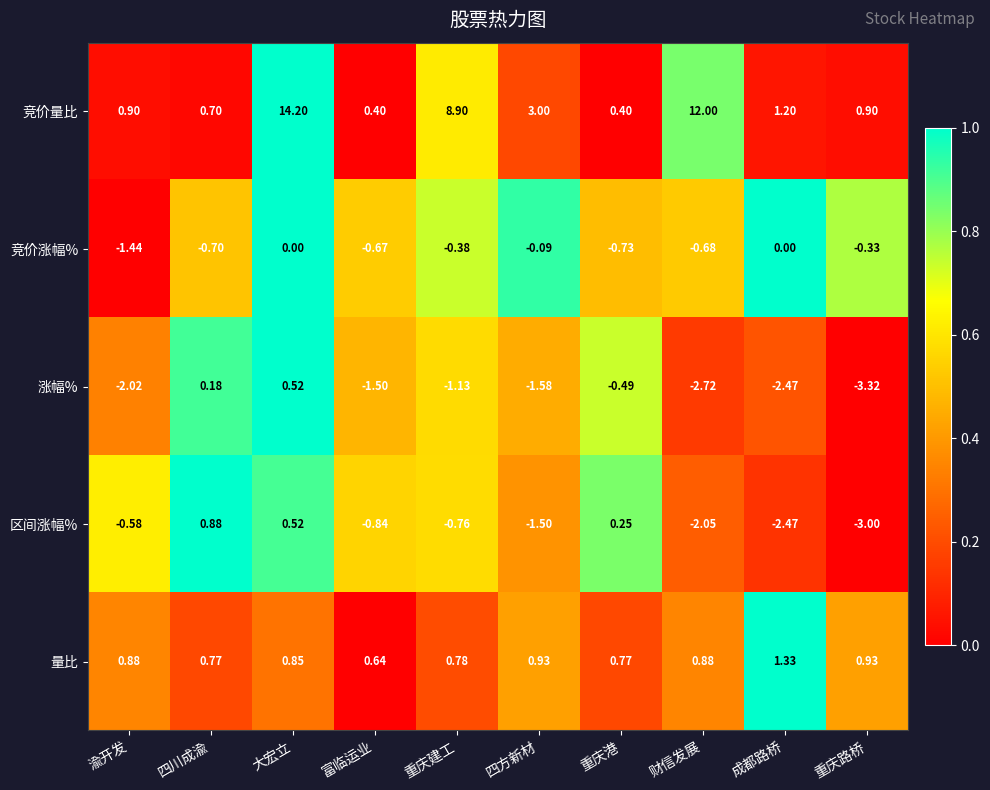

List the series in order of their peak value, lowest first.

竞价涨幅%, 涨幅%, 区间涨幅%, 量比, 竞价量比